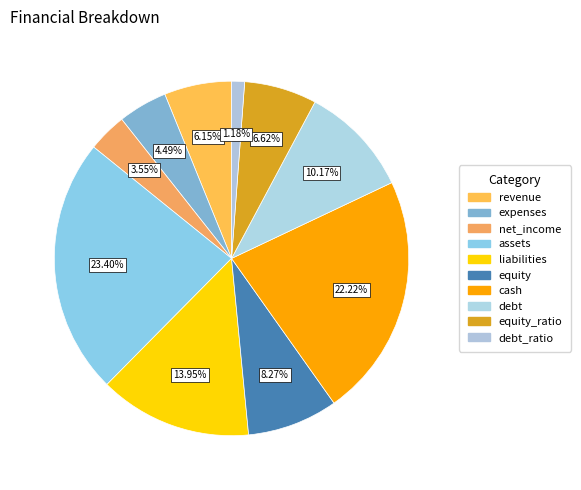

Count the number of slices in the pie.

10